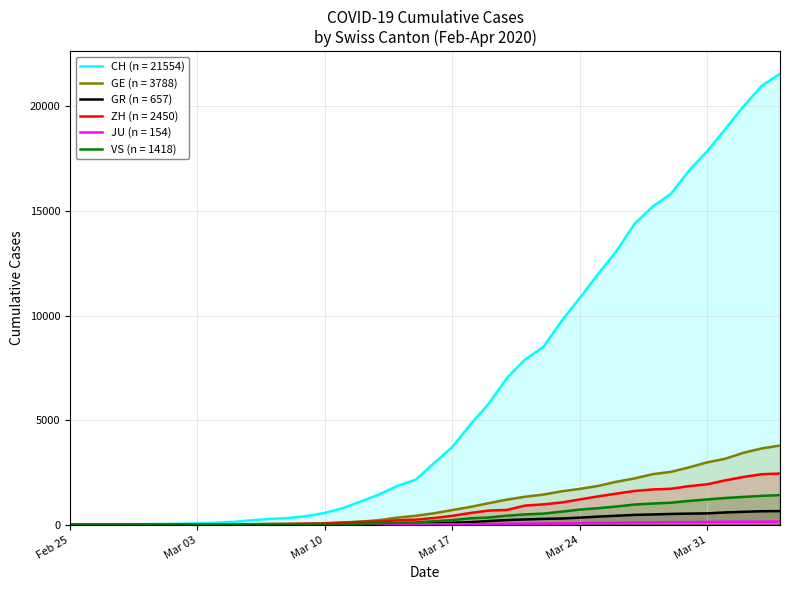

Which series has the largest total across all categories?

CH (n = 21554)